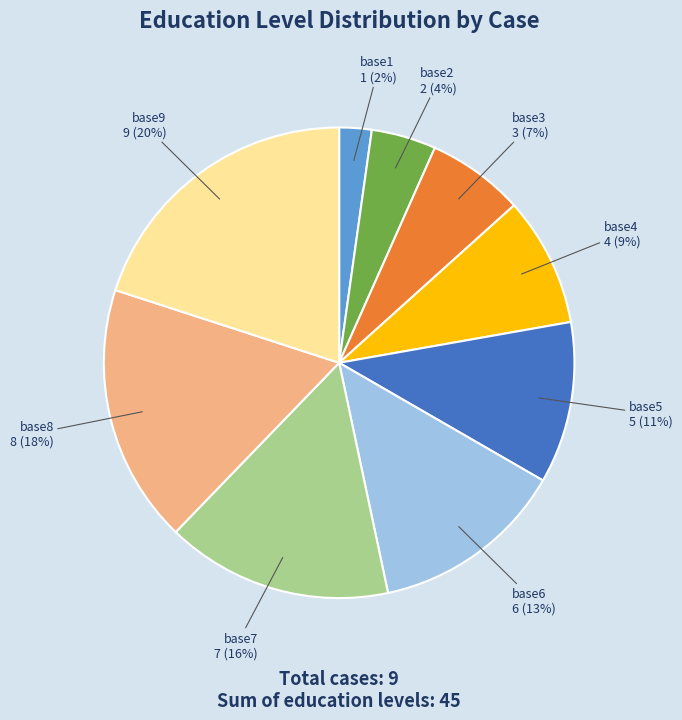

Rank the categories by value from lowest to highest.

base1, base2, base3, base4, base5, base6, base7, base8, base9